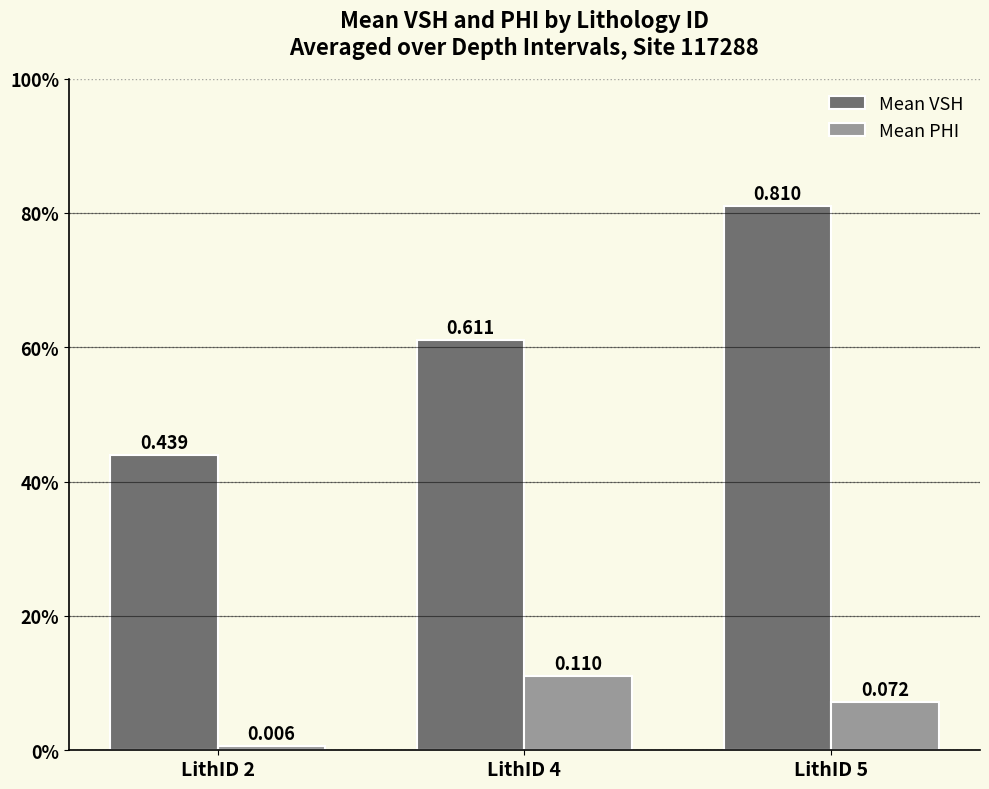

What are all the series names shown in the legend?

Mean VSH, Mean PHI